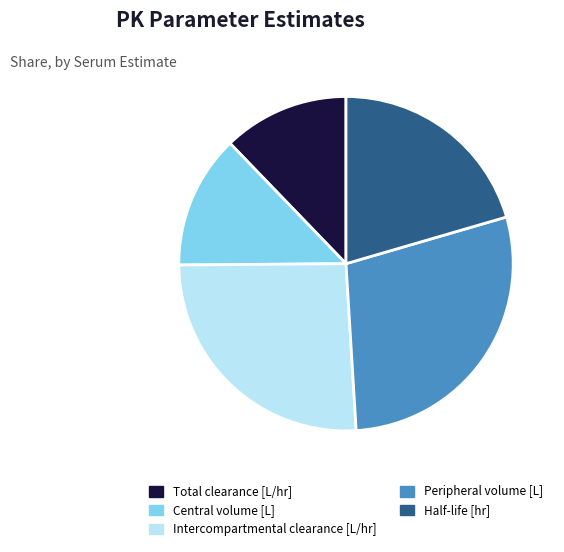

Is the sum of Total clearance [L/hr] and Peripheral volume [L] greater than half?

No